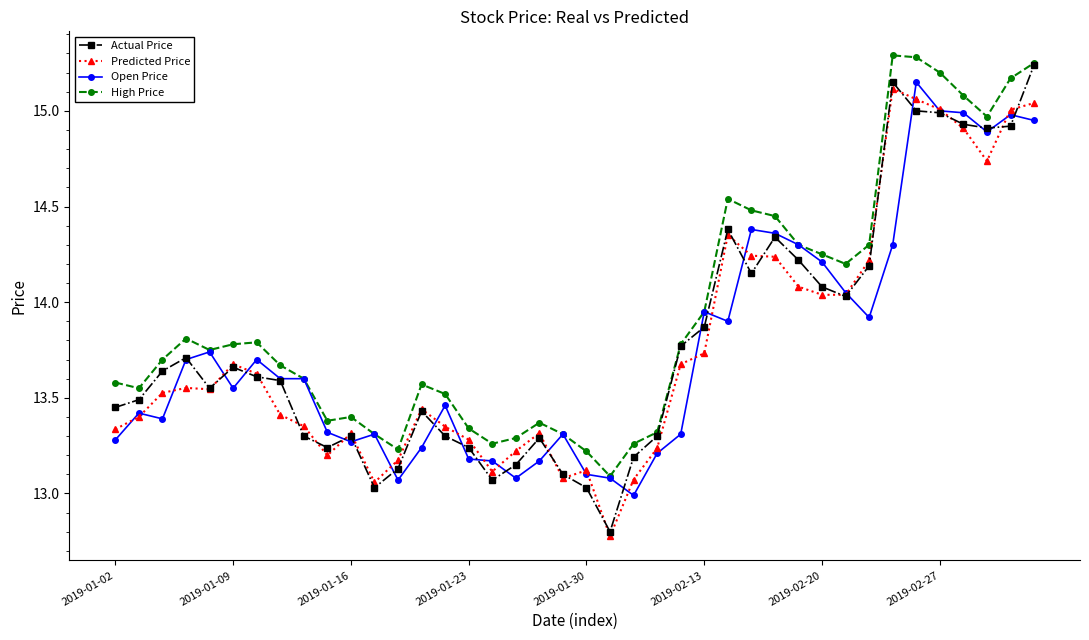

Which series has the largest total across all categories?

High Price